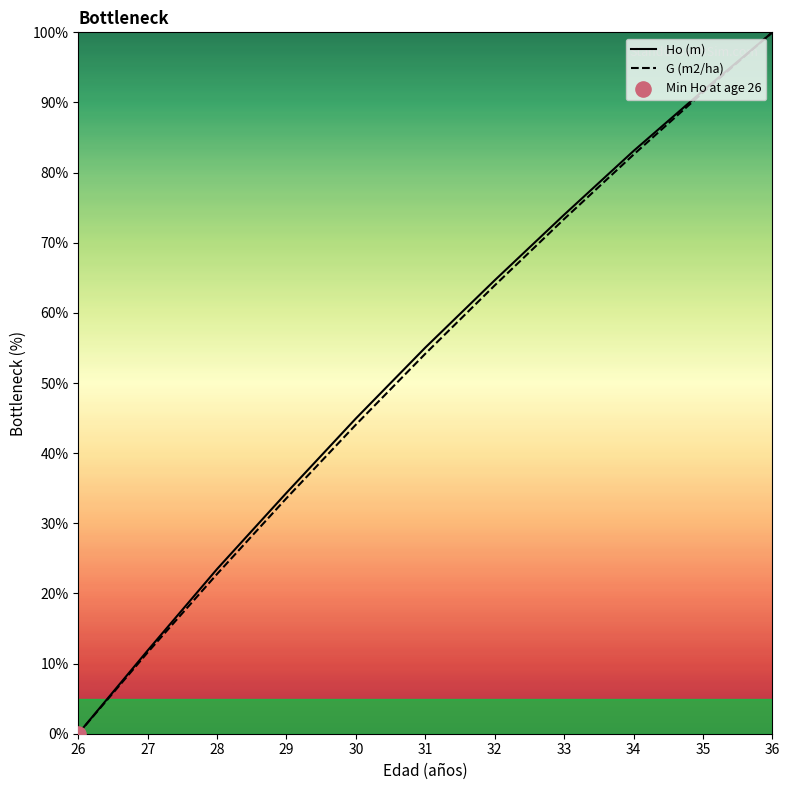

Is the value of Ho (m) at 30 greater than the value of G (m2/ha) at 34?

No